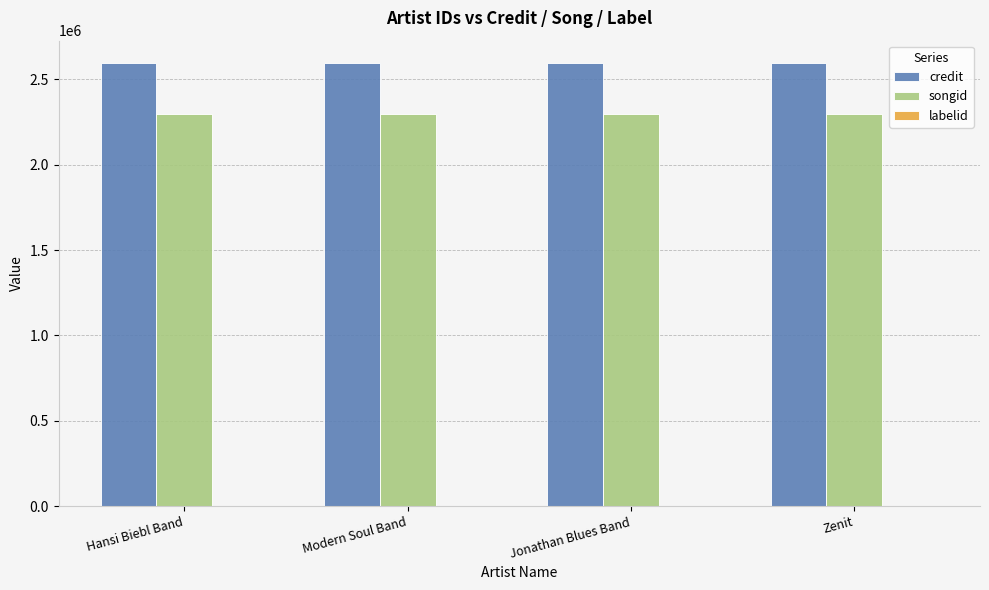

What is the maximum value for songid?

2298300